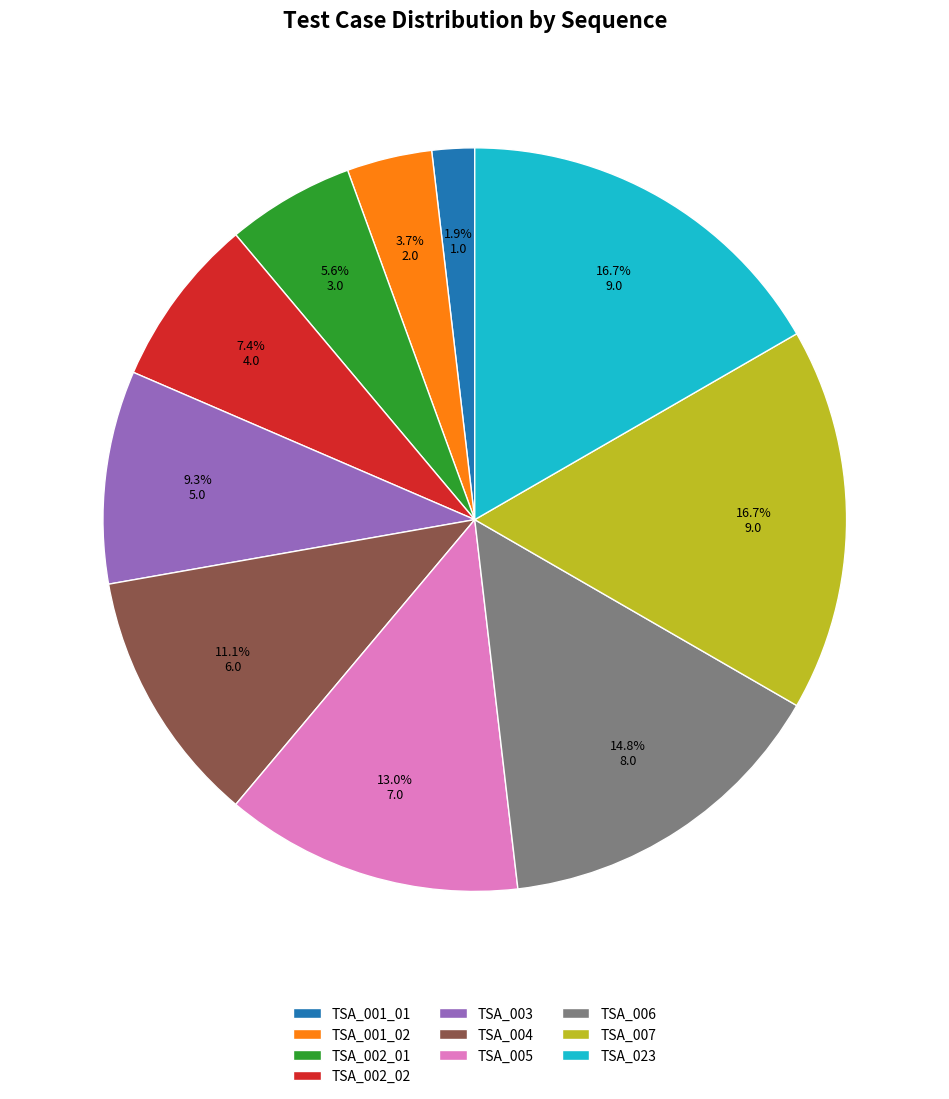

Count the number of slices in the pie.

10